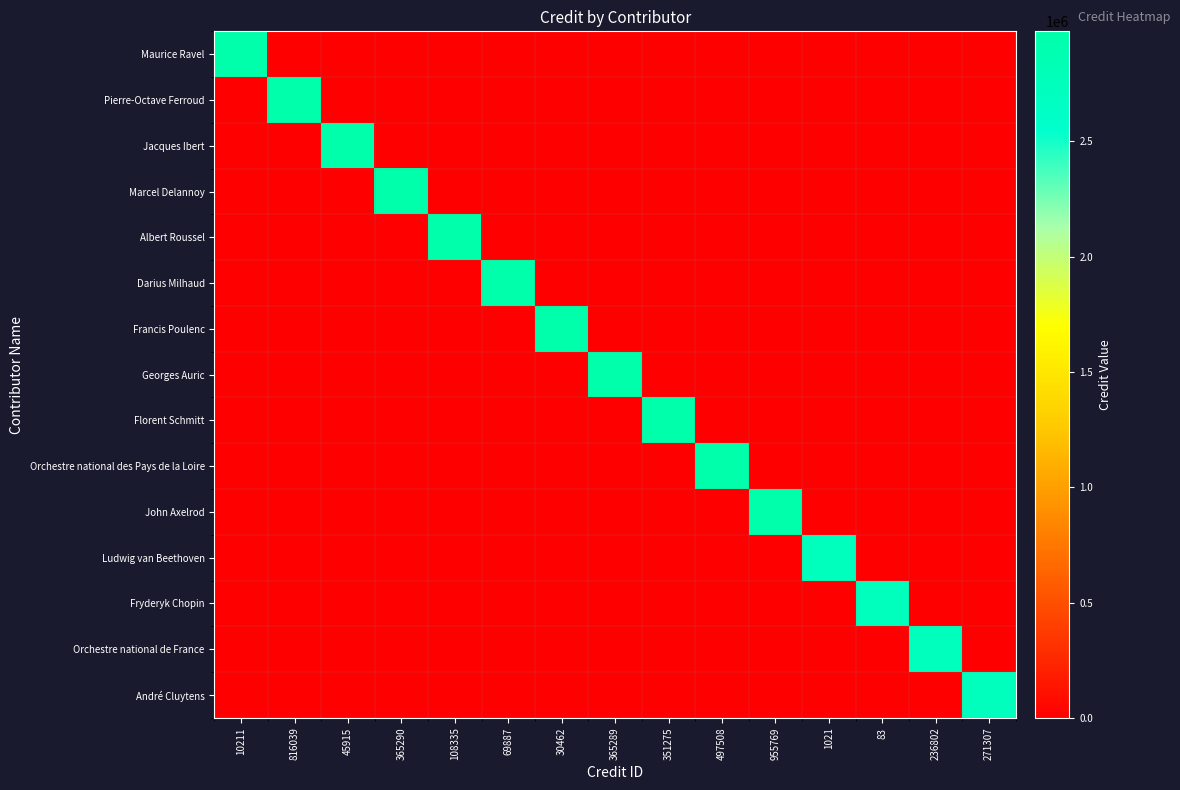

Reading right to left, list all the values displayed in this chart.

Maurice Ravel: 271307=0	236802=0	83=0	1021=0	955769=0	497508=0	351275=0	365289=0	30462=0	69887=0	108335=0	365290=0	45915=0	816039=0	10211=2977033
Pierre-Octave Ferroud: 271307=0	236802=0	83=0	1021=0	955769=0	497508=0	351275=0	365289=0	30462=0	69887=0	108335=0	365290=0	45915=0	816039=2977033	10211=0
Jacques Ibert: 271307=0	236802=0	83=0	1021=0	955769=0	497508=0	351275=0	365289=0	30462=0	69887=0	108335=0	365290=0	45915=2977033	816039=0	10211=0
Marcel Delannoy: 271307=0	236802=0	83=0	1021=0	955769=0	497508=0	351275=0	365289=0	30462=0	69887=0	108335=0	365290=2977033	45915=0	816039=0	10211=0
Albert Roussel: 271307=0	236802=0	83=0	1021=0	955769=0	497508=0	351275=0	365289=0	30462=0	69887=0	108335=2977033	365290=0	45915=0	816039=0	10211=0
Darius Milhaud: 271307=0	236802=0	83=0	1021=0	955769=0	497508=0	351275=0	365289=0	30462=0	69887=2977033	108335=0	365290=0	45915=0	816039=0	10211=0
Francis Poulenc: 271307=0	236802=0	83=0	1021=0	955769=0	497508=0	351275=0	365289=0	30462=2977033	69887=0	108335=0	365290=0	45915=0	816039=0	10211=0
Georges Auric: 271307=0	236802=0	83=0	1021=0	955769=0	497508=0	351275=0	365289=2977033	30462=0	69887=0	108335=0	365290=0	45915=0	816039=0	10211=0
Florent Schmitt: 271307=0	236802=0	83=0	1021=0	955769=0	497508=0	351275=2977033	365289=0	30462=0	69887=0	108335=0	365290=0	45915=0	816039=0	10211=0
Orchestre national des Pays de la Loire: 271307=0	236802=0	83=0	1021=0	955769=0	497508=2977033	351275=0	365289=0	30462=0	69887=0	108335=0	365290=0	45915=0	816039=0	10211=0
John Axelrod: 271307=0	236802=0	83=0	1021=0	955769=2977033	497508=0	351275=0	365289=0	30462=0	69887=0	108335=0	365290=0	45915=0	816039=0	10211=0
Ludwig van Beethoven: 271307=0	236802=0	83=0	1021=2734523	955769=0	497508=0	351275=0	365289=0	30462=0	69887=0	108335=0	365290=0	45915=0	816039=0	10211=0
Fryderyk Chopin: 271307=0	236802=0	83=2734523	1021=0	955769=0	497508=0	351275=0	365289=0	30462=0	69887=0	108335=0	365290=0	45915=0	816039=0	10211=0
Orchestre national de France: 271307=0	236802=2734523	83=0	1021=0	955769=0	497508=0	351275=0	365289=0	30462=0	69887=0	108335=0	365290=0	45915=0	816039=0	10211=0
André Cluytens: 271307=2734523	236802=0	83=0	1021=0	955769=0	497508=0	351275=0	365289=0	30462=0	69887=0	108335=0	365290=0	45915=0	816039=0	10211=0